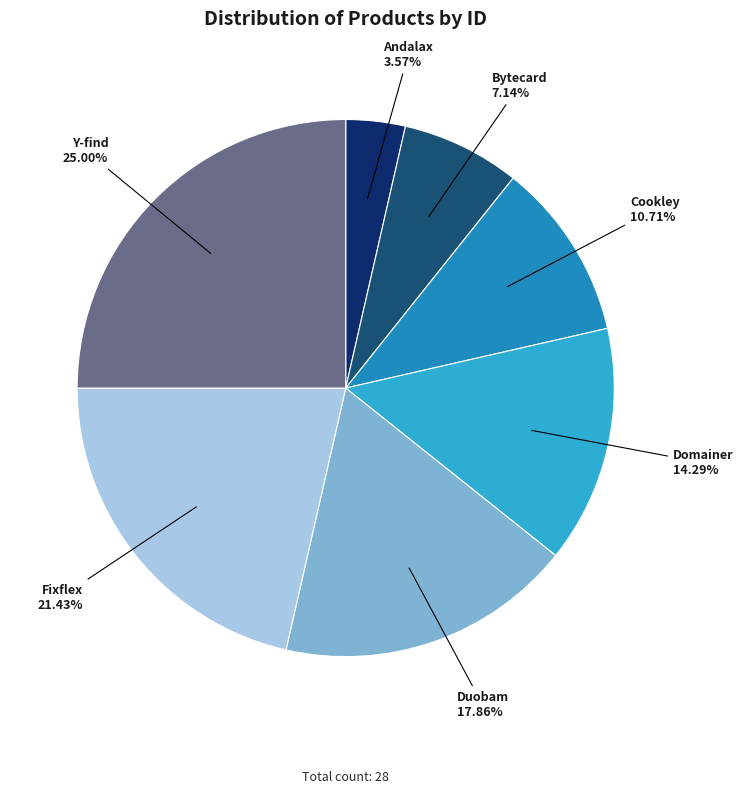

To the nearest percent, what is the combined percentage of Duobam and Andalax?

21%